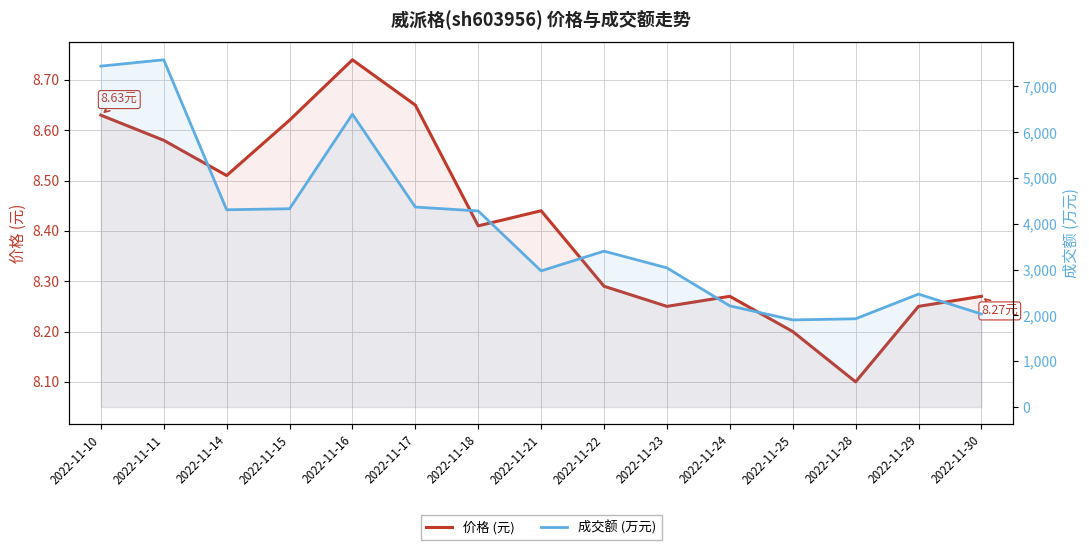

Between 2022-11-15 and 2022-11-30, which is larger?

2022-11-15